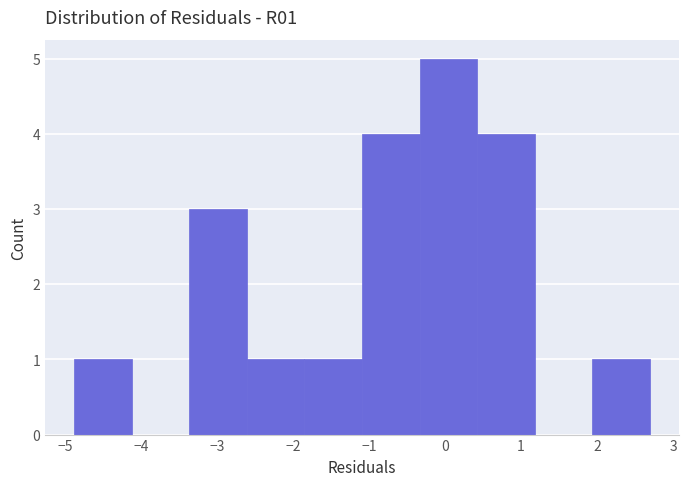

Which range on the x-axis has the tallest bar?

-0.3 to 0.4